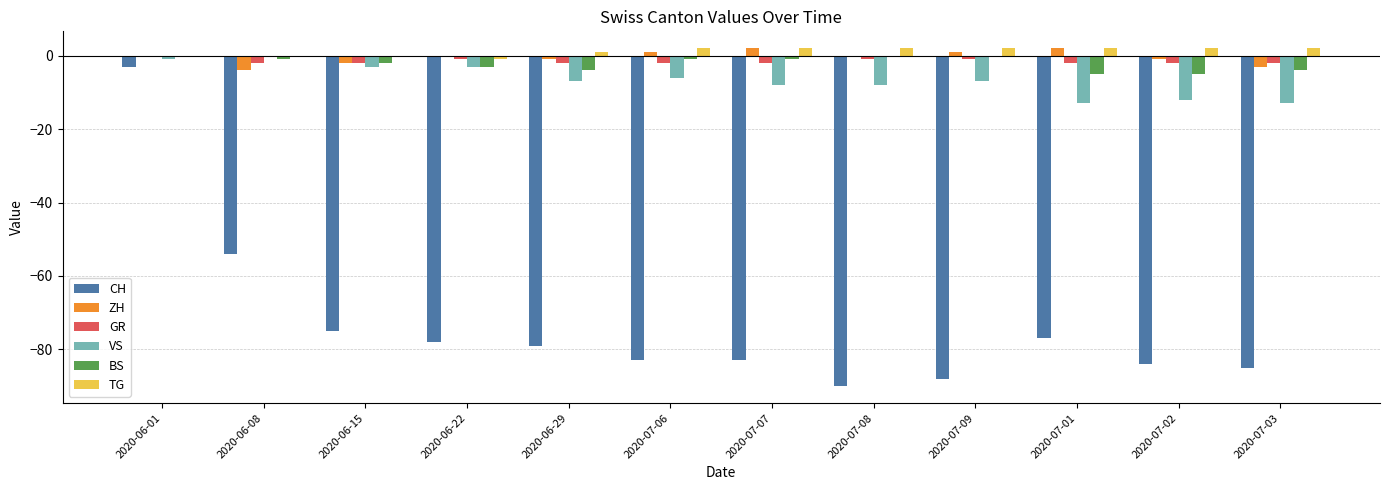

The VS series shows -3 at 2020-06-15. True or false?

True